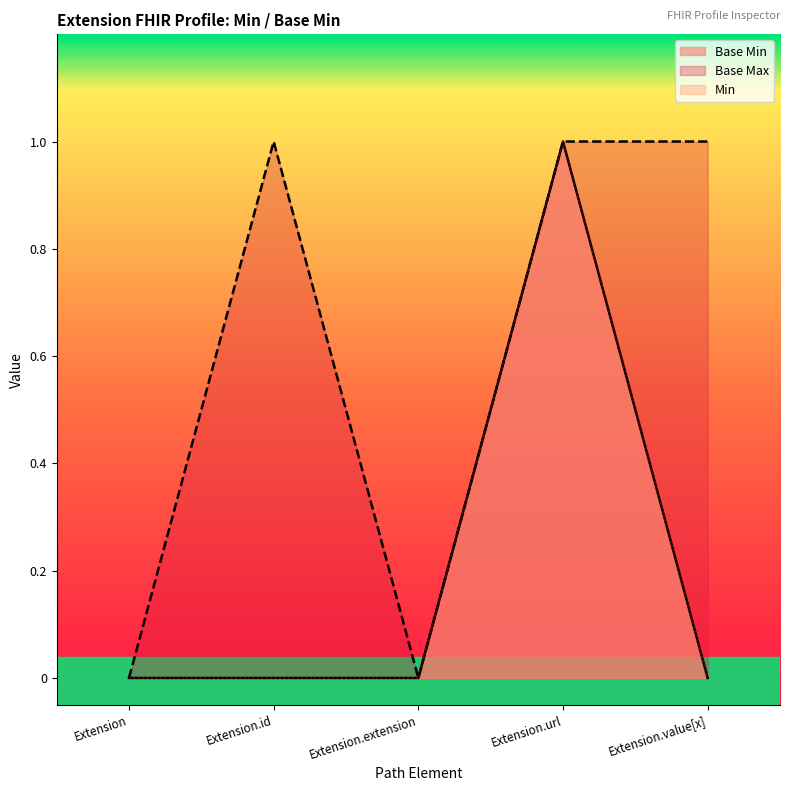

Where is the first local maximum?

Extension.url